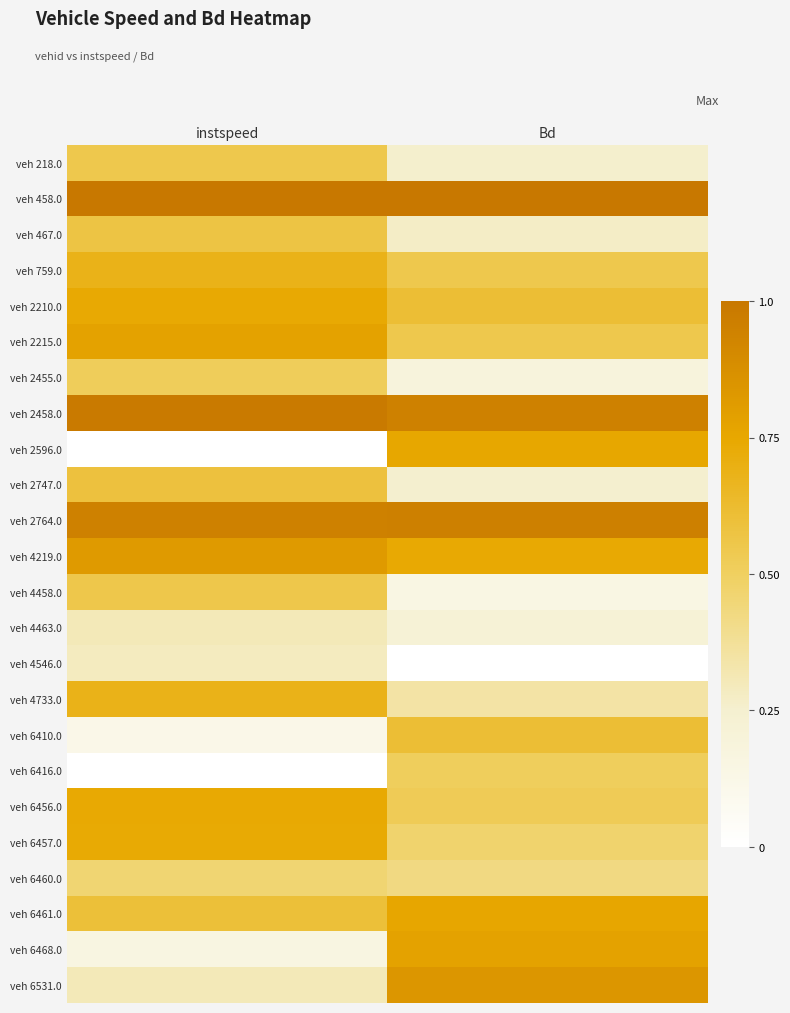

Which series changed the most between instspeed and Bd?

veh 2596.0